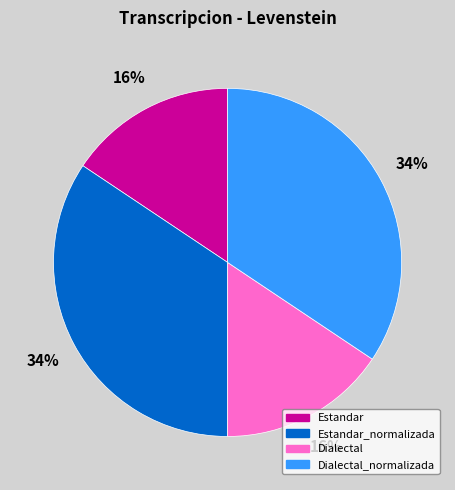

Count the number of slices in the pie.

4